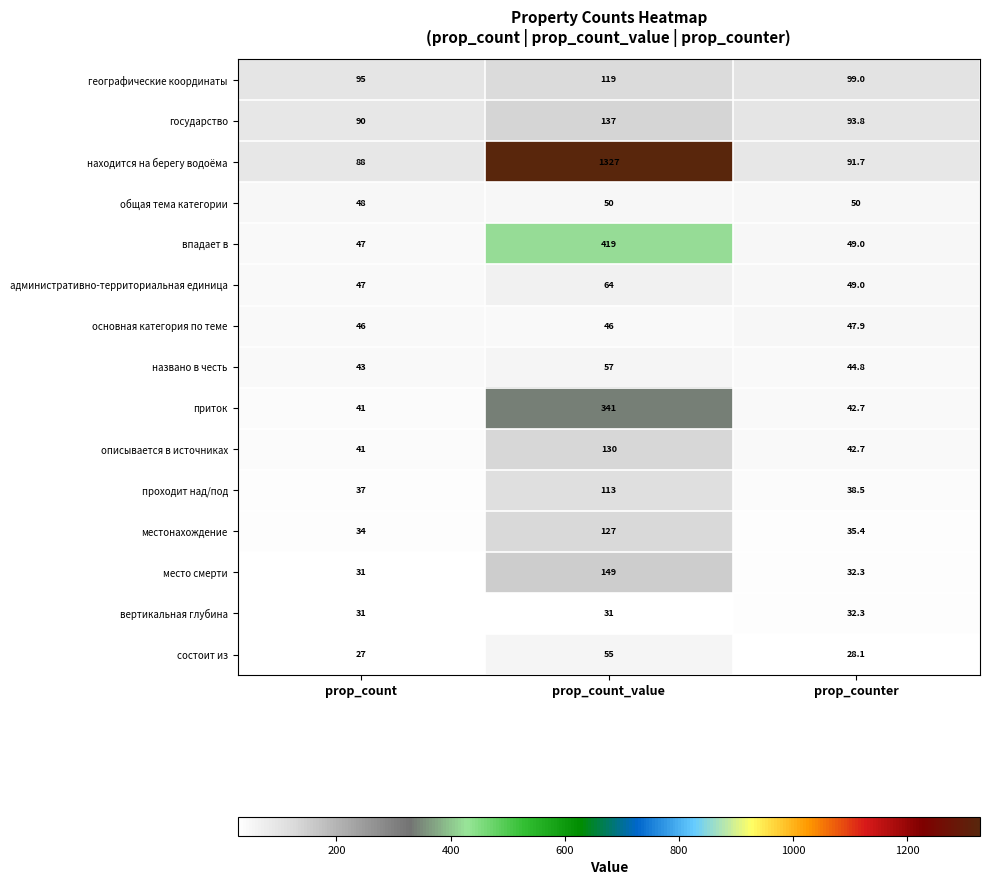

At how many categories does at least one series exceed 184?

1